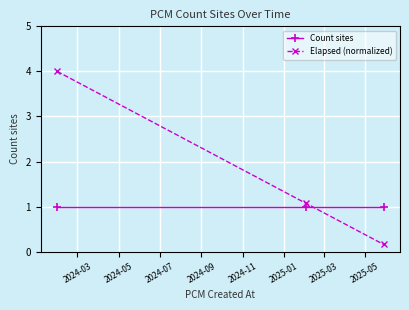

What is the value of the Elapsed (normalized) point at the 1st from the left?

4.0